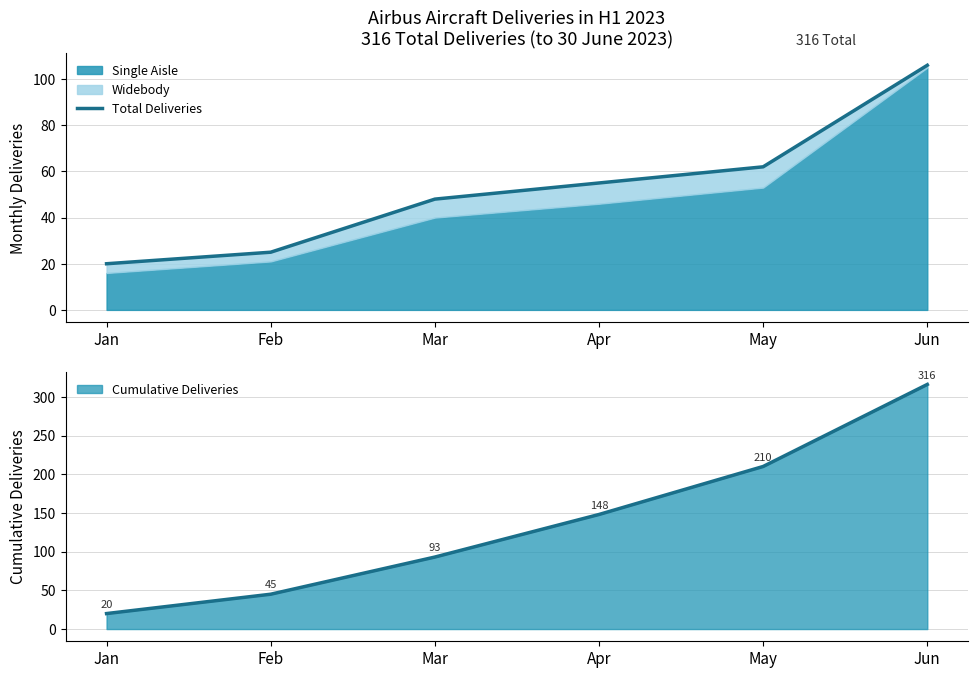

Reading right to left, extract all data points from this chart.

Jun=106	May=62	Apr=55	Mar=48	Feb=25	Jan=20